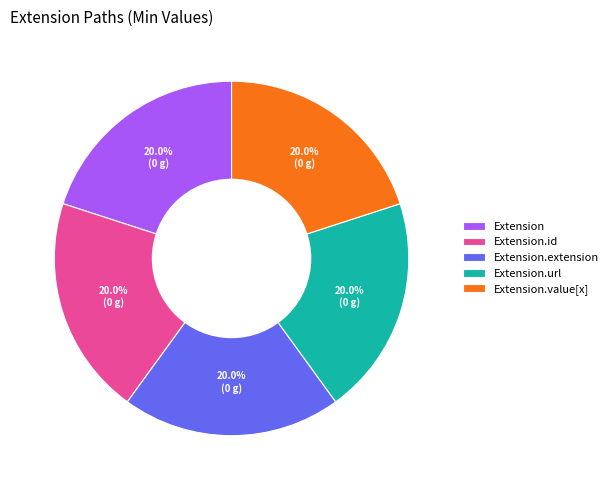

What is the ratio of the value at Extension.url to the value at Extension.id?

1.0